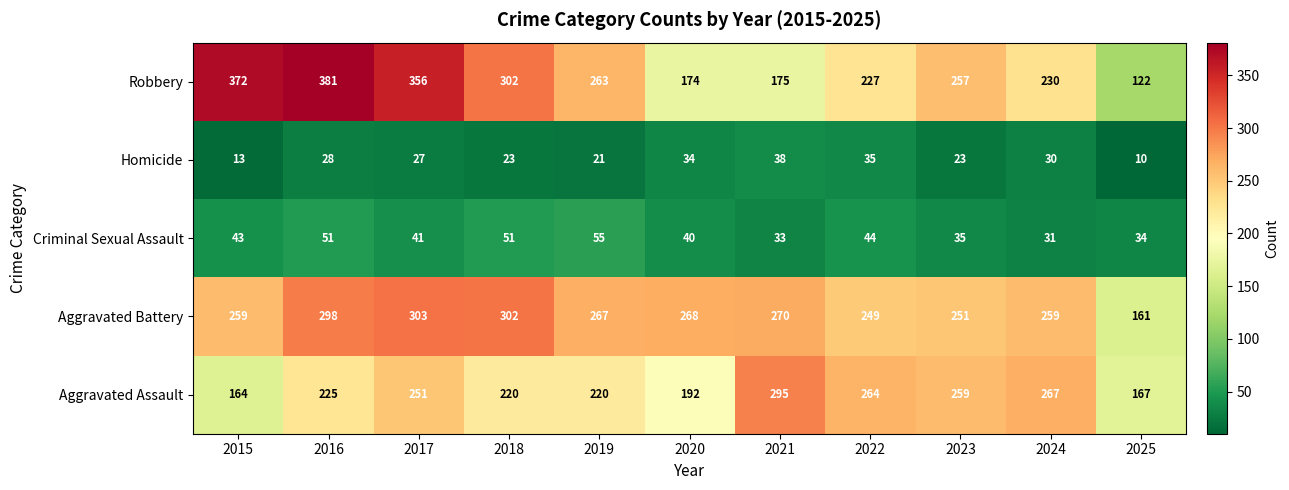

How many categories are shown in the chart?

11